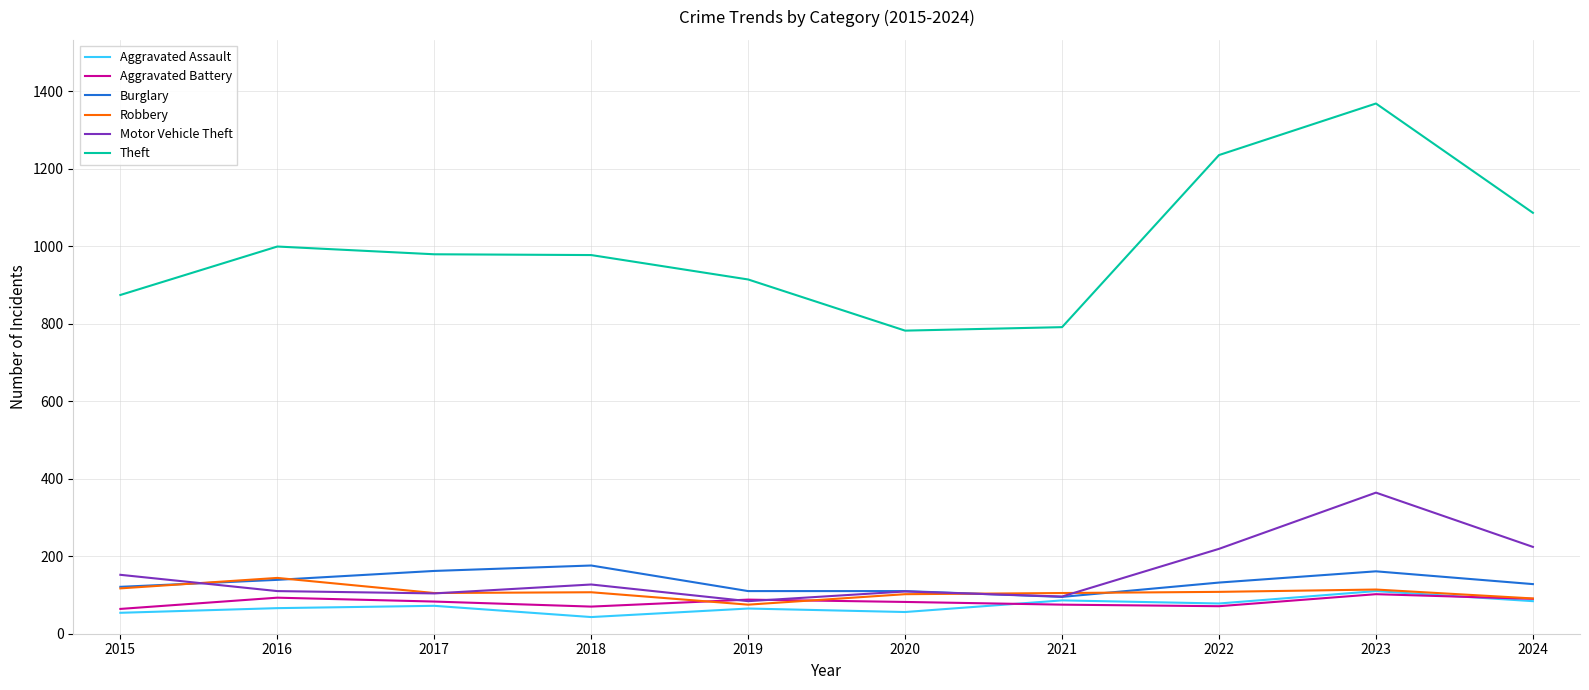

Between 2017 and 2019, which series saw the biggest shift?

Theft